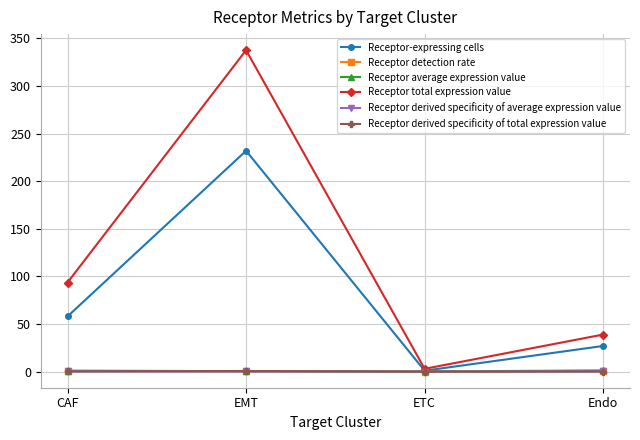

At which category is the sum across all series the highest?

EMT